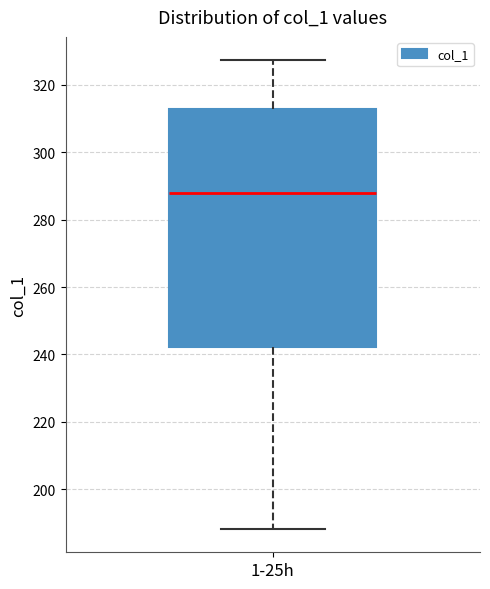

Transcribe this box plot: give where the median line is, the range the box spans, and where the two whiskers end, as read against the y-axis. The values are not printed on the chart, so give them approximately, as read against the axis.

median 288, box 242 to 312, whiskers 188 to 328